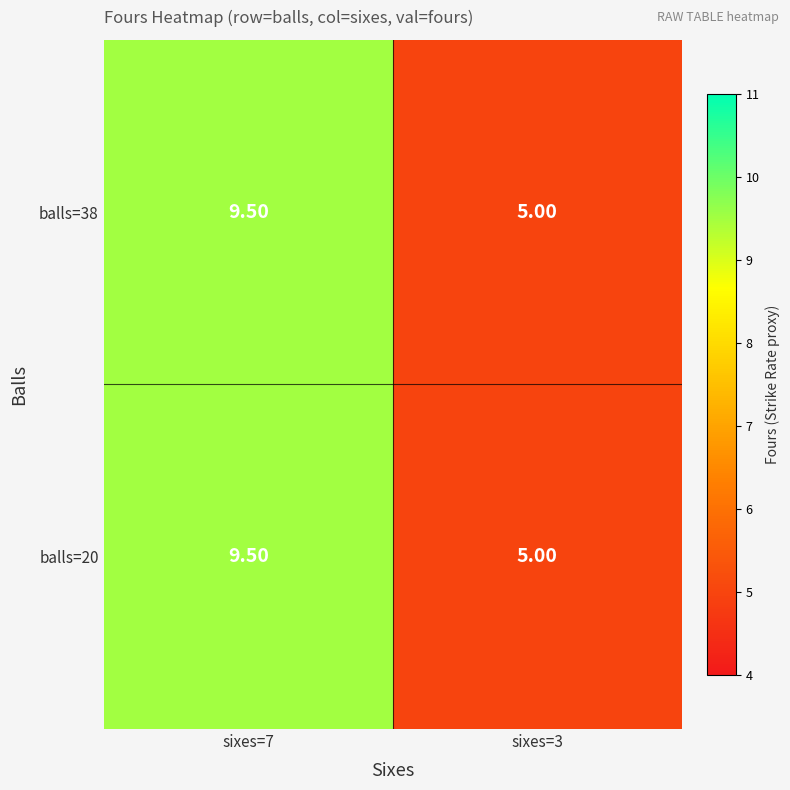

At which category is the sum across all series the highest?

sixes=7